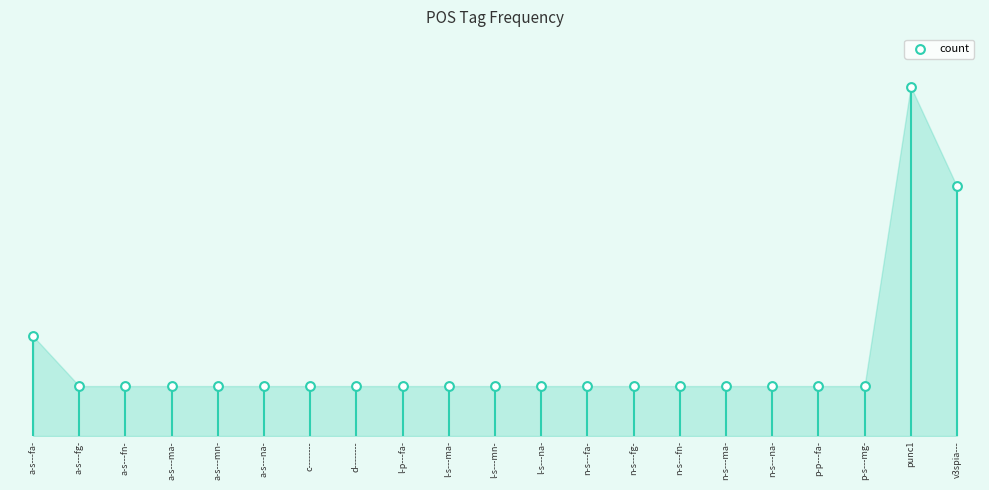

Approximately how many times larger is the value at n-s---na- compared to p-s---mg-?

1.0